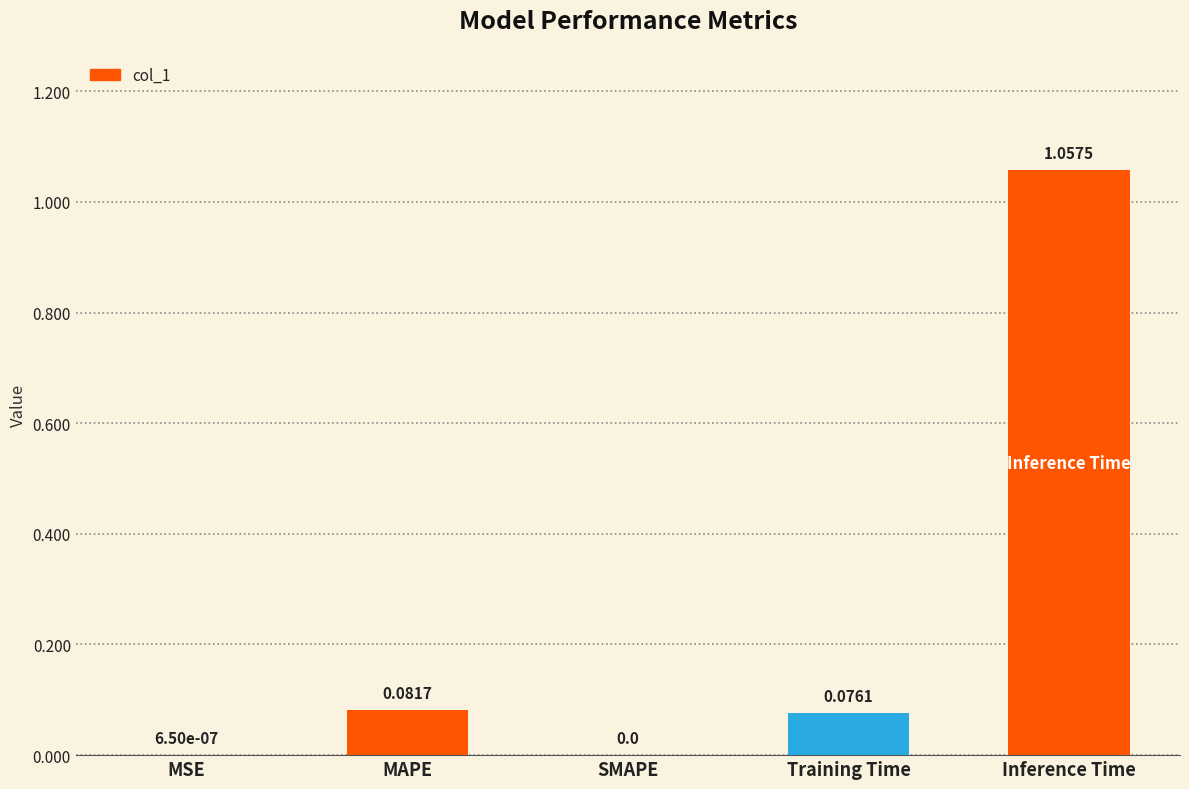

Which label corresponds to the largest value in the chart?

Inference Time